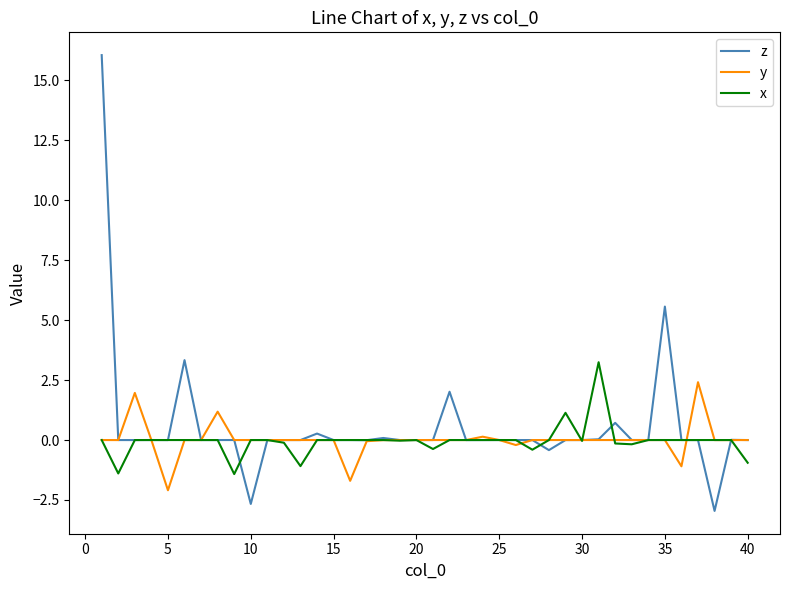

At how many categories does at least one series exceed 12?

1